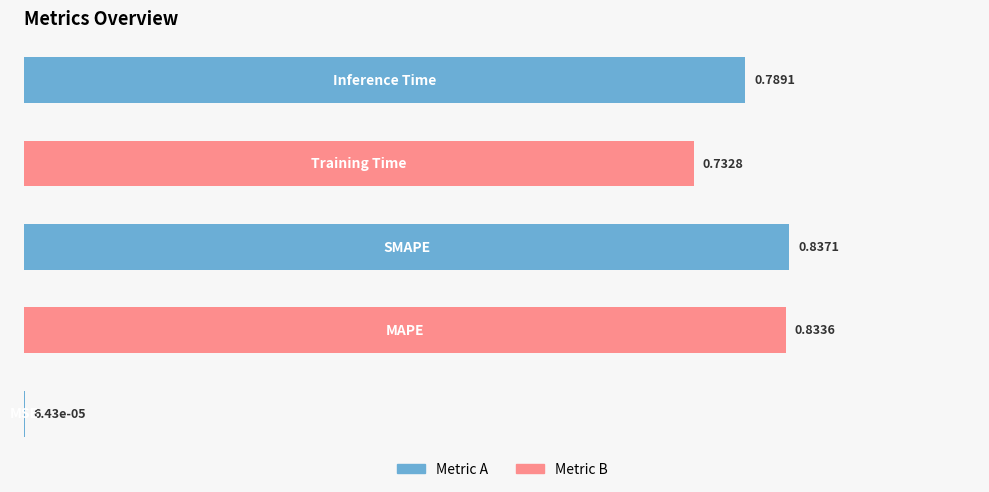

What is the sum of all values?

3.2